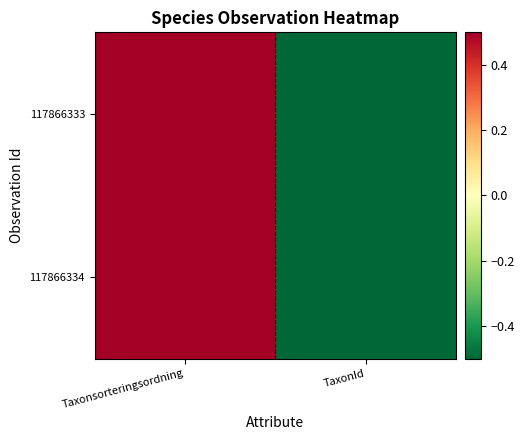

Which label corresponds to the smallest value in the chart?

TaxonId